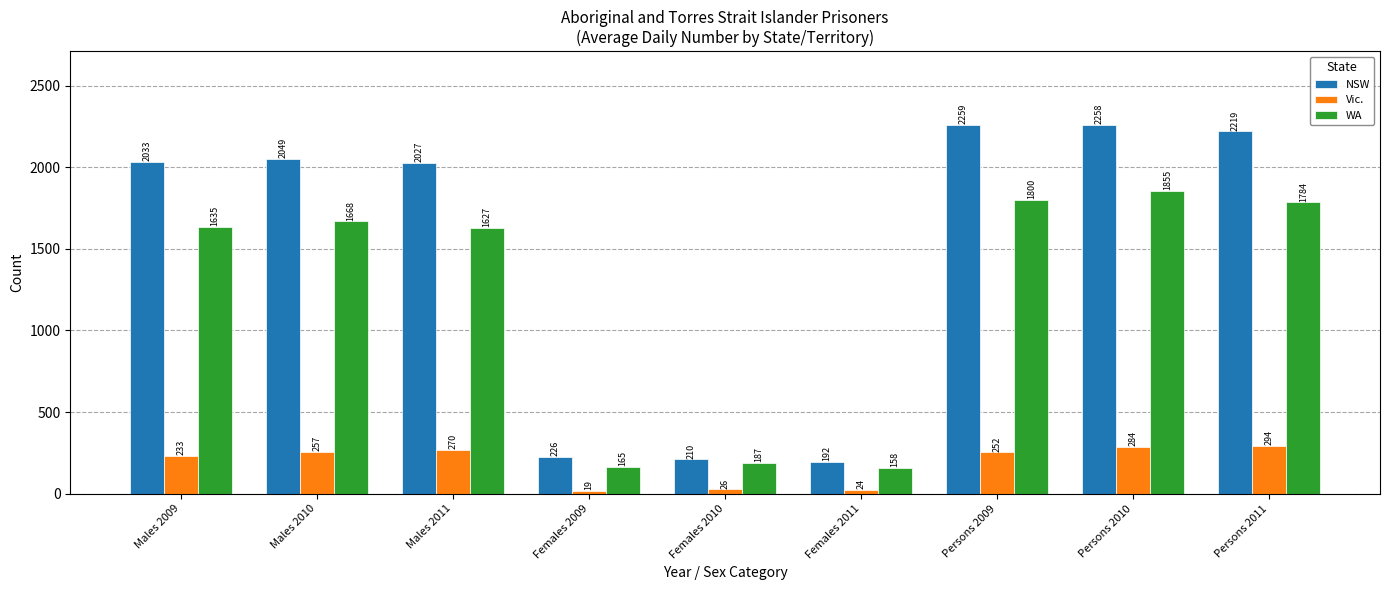

Which series has the widest spread of values?

NSW